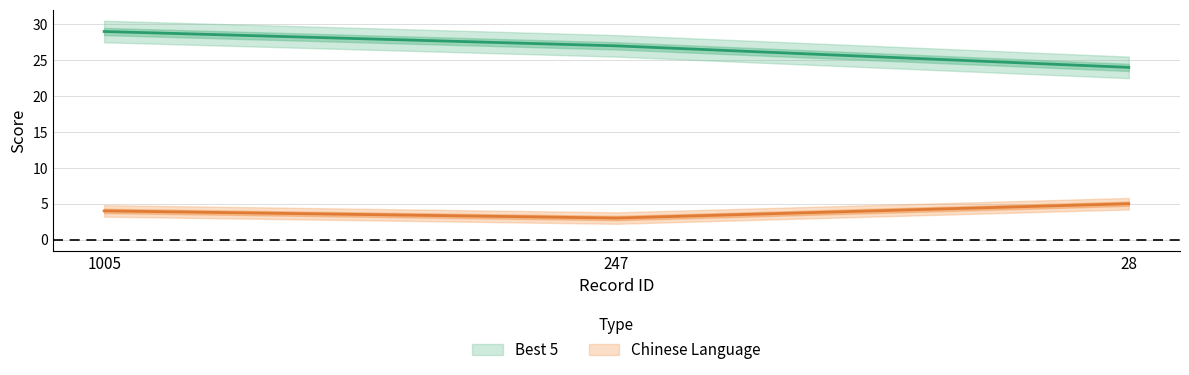

What is the total value across all series at 1005?

33